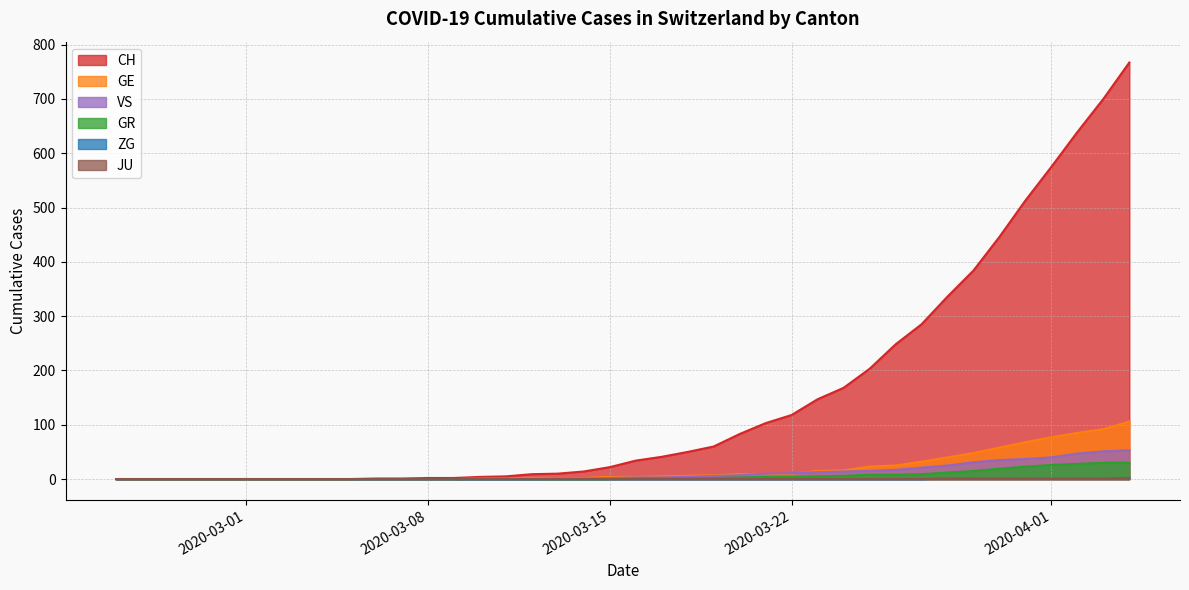

At how many categories does at least one series exceed 620?

3